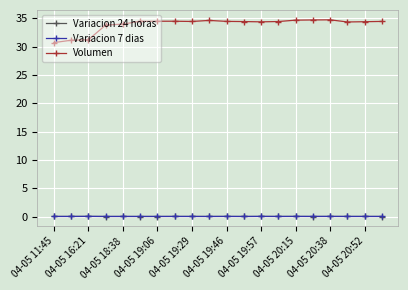

Which series has the largest total across all categories?

Volumen